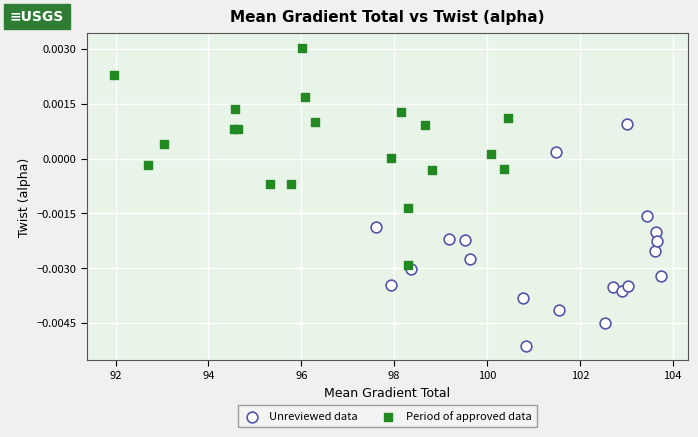

Which series reaches the minimum Y coordinate?

Unreviewed data